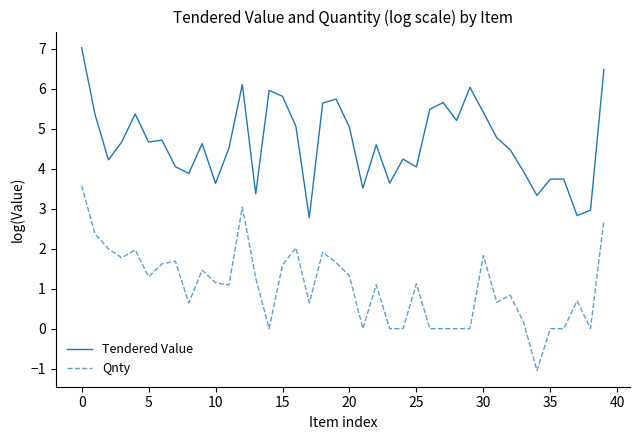

Rank the series by their average value, from lowest to highest.

Qnty, Tendered Value